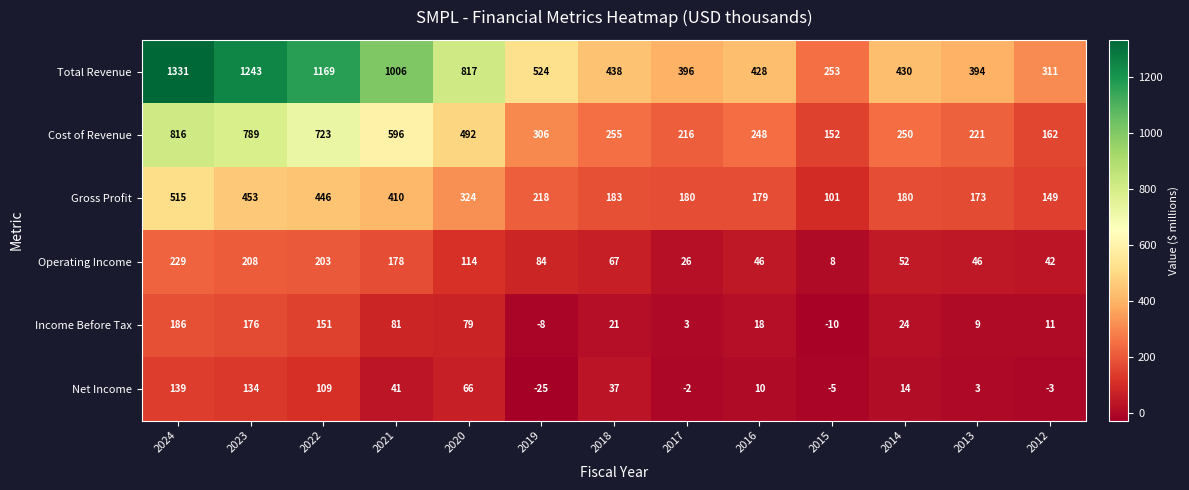

Rank the series at 2013 from highest to lowest value.

Total Revenue, Cost of Revenue, Gross Profit, Operating Income, Income Before Tax, Net Income